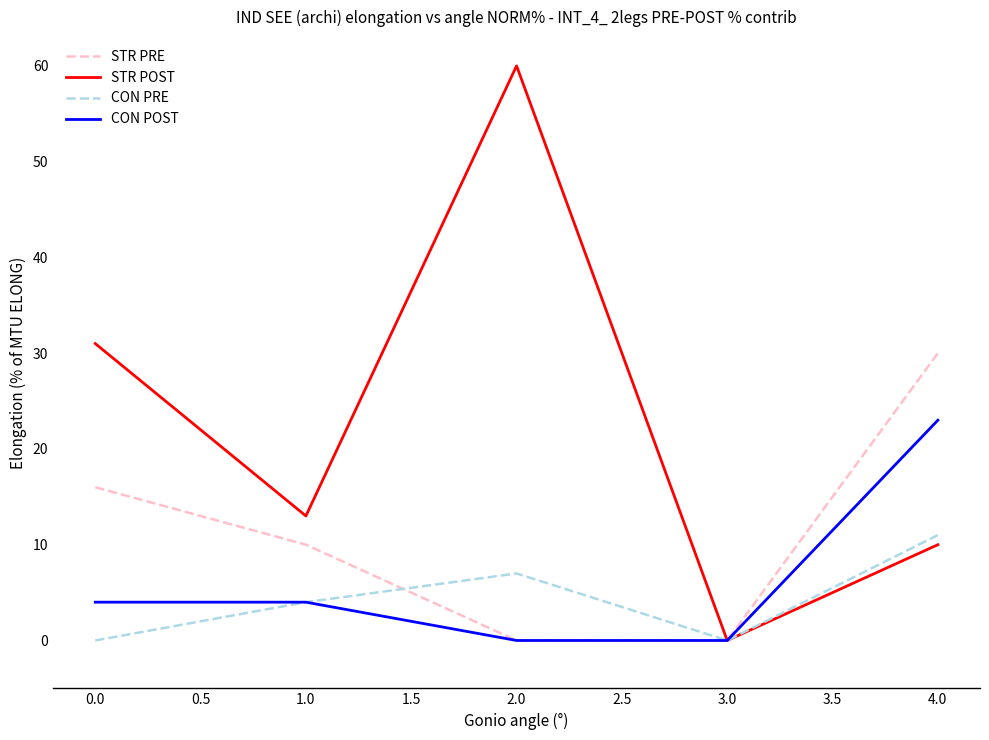

What position from the left is 3.0?

4